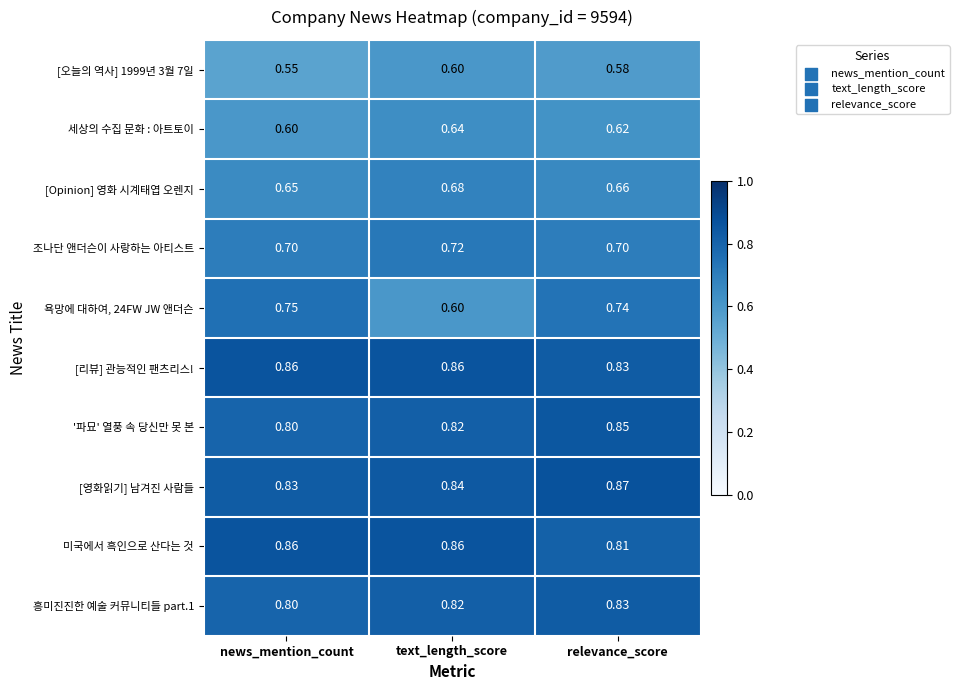

Which category has the highest value across all series?

relevance_score